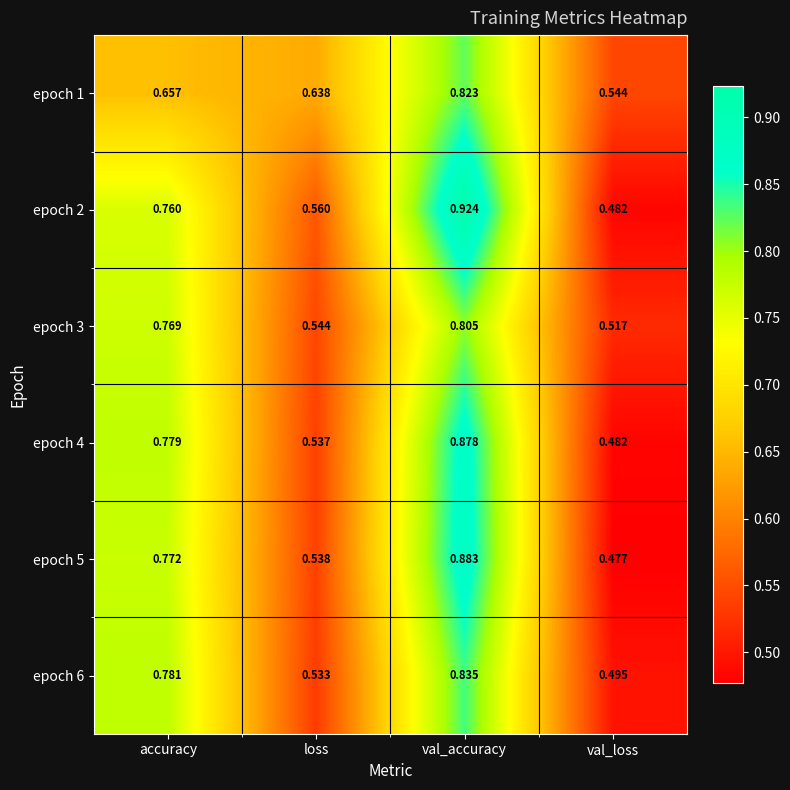

Where is epoch 5 nearest to the value 0?

val_loss